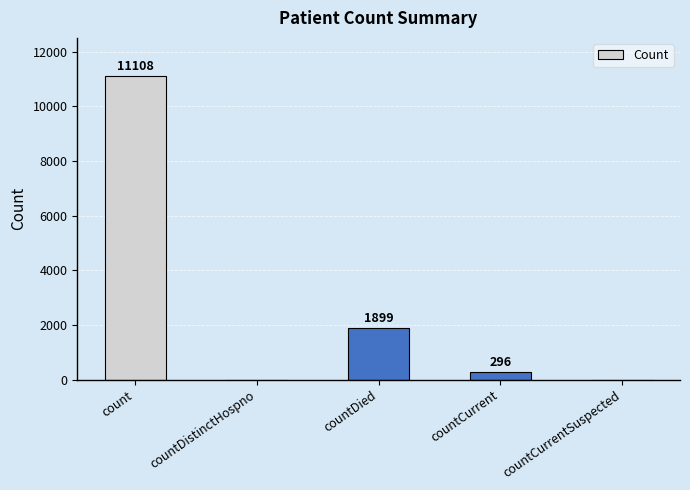

What is the maximum value shown in the chart?

11108